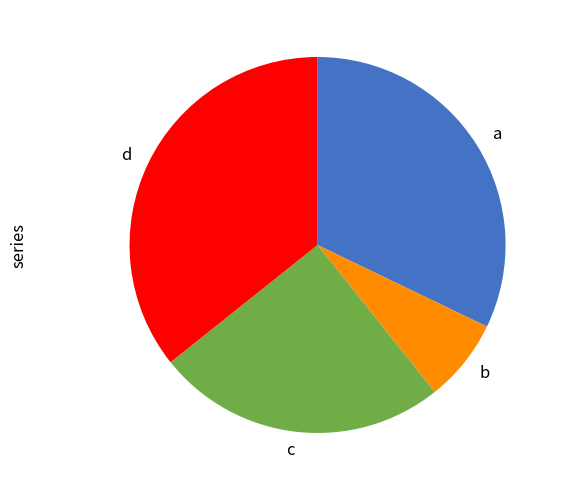

The a slice represents 42% of the pie. True or false?

False